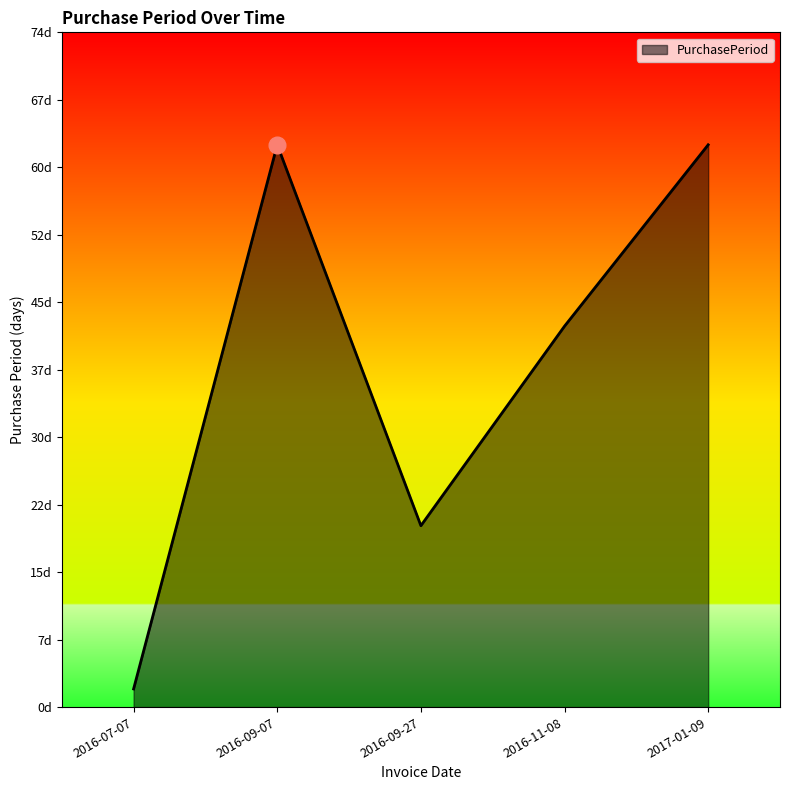

What is the average value?

38